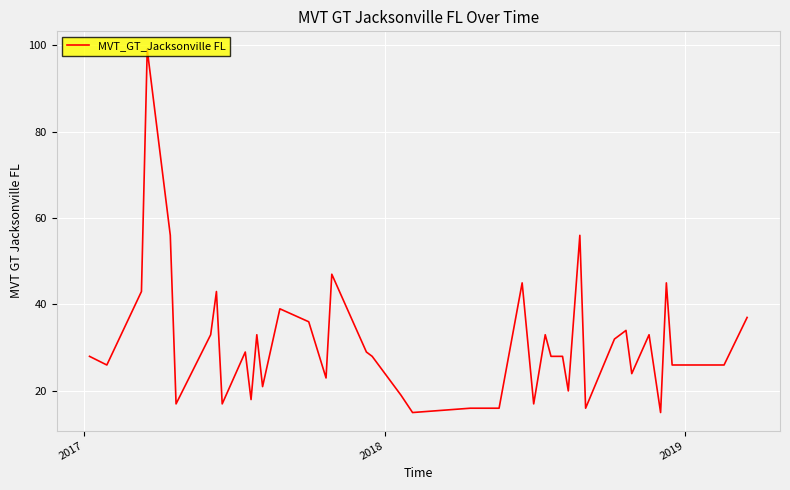

What is the difference between the maximum and minimum values?

84